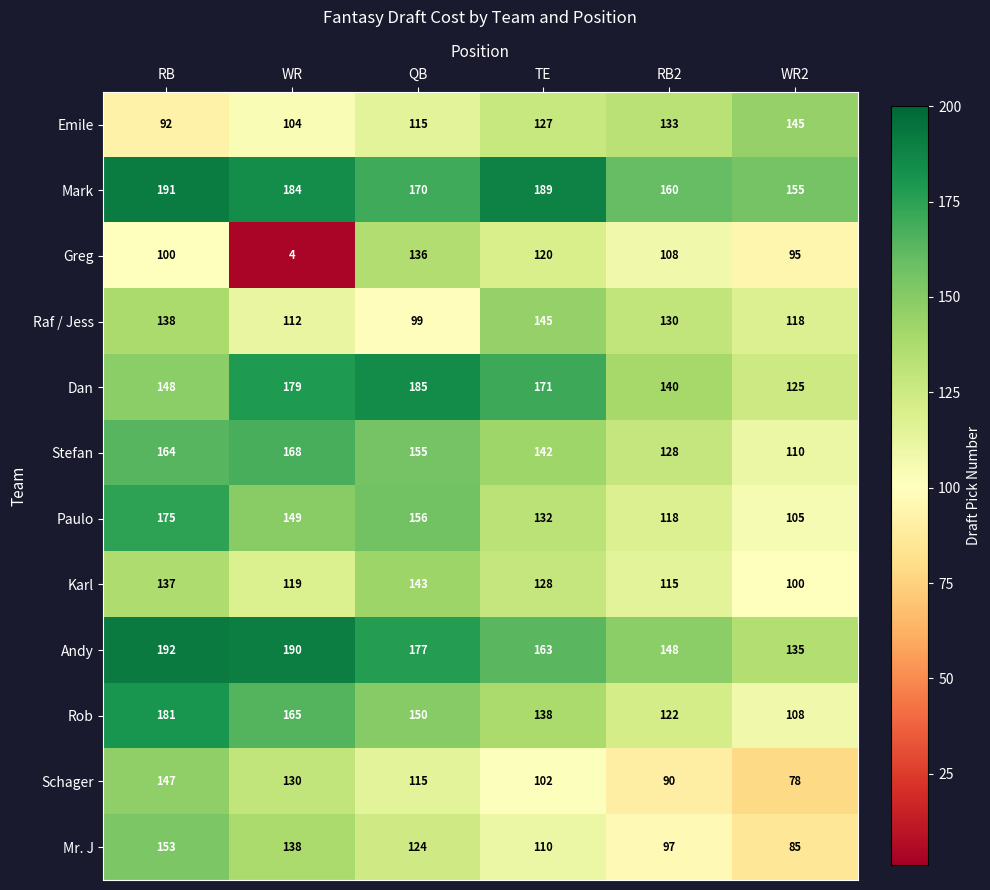

Where does the Greg series first go above 108?

QB